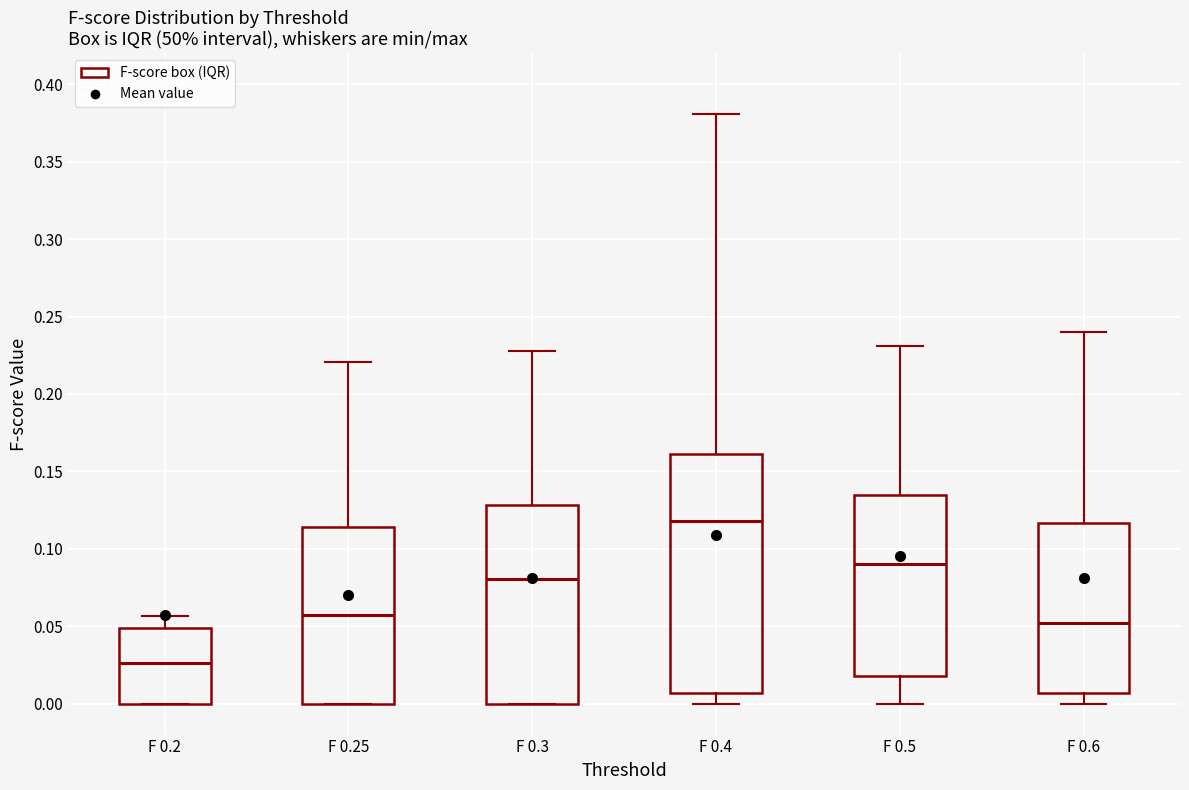

Which box is the tallest, from its lower edge to its upper edge?

F 0.4